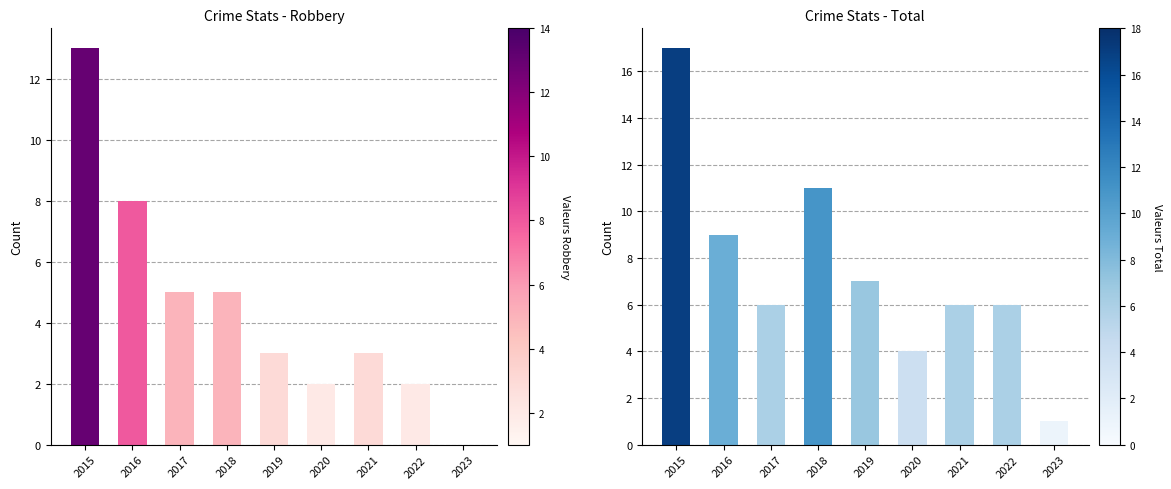

Is it true that Robbery equals 5 at 2019?

False